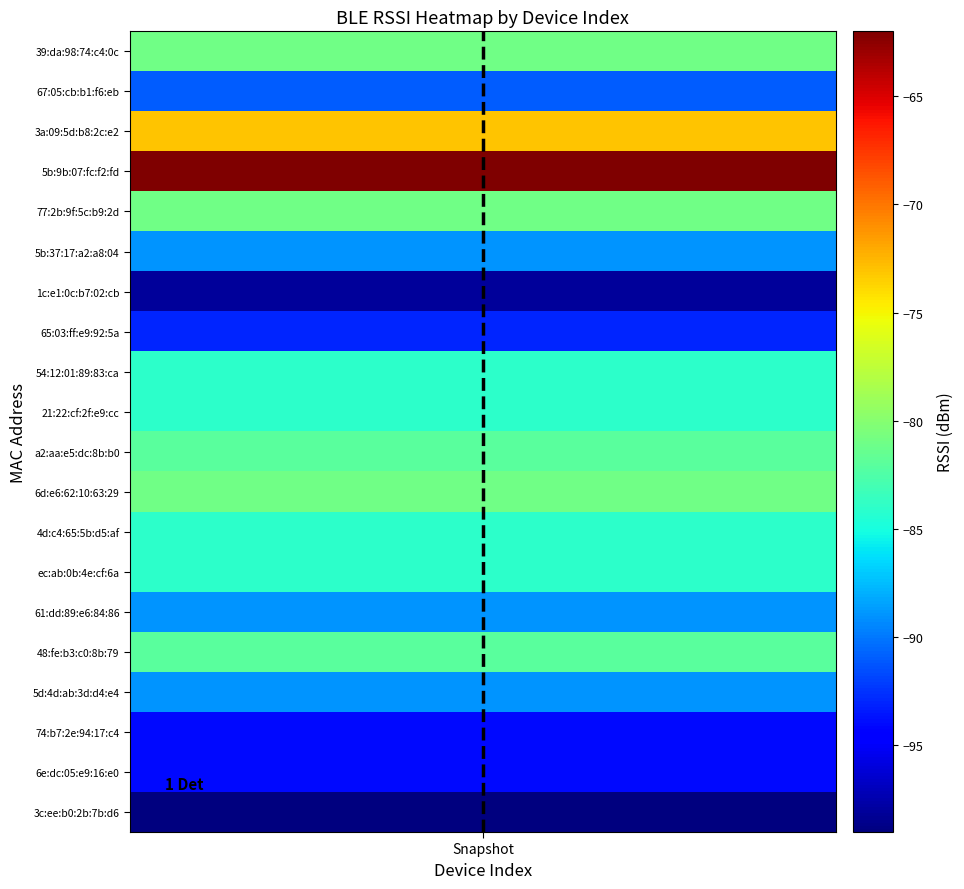

Rank the categories by value from highest to lowest.

Snapshot, Snapshot